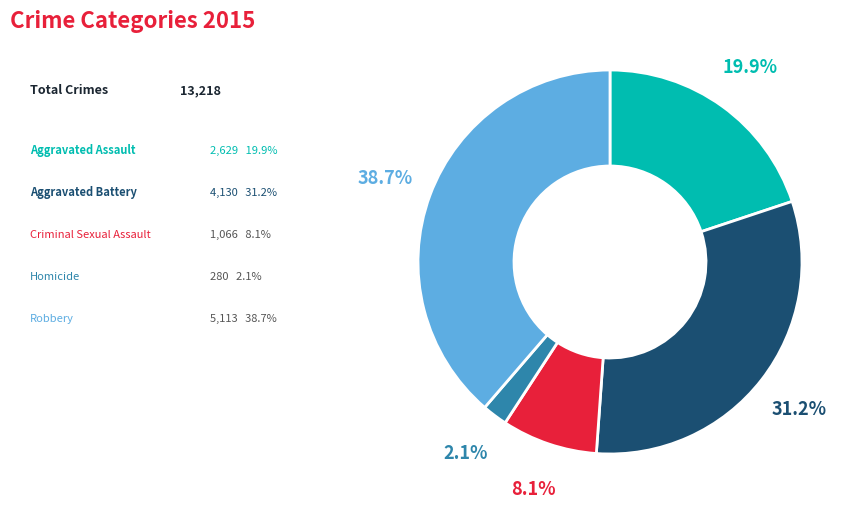

Is there a majority slice in this chart?

No